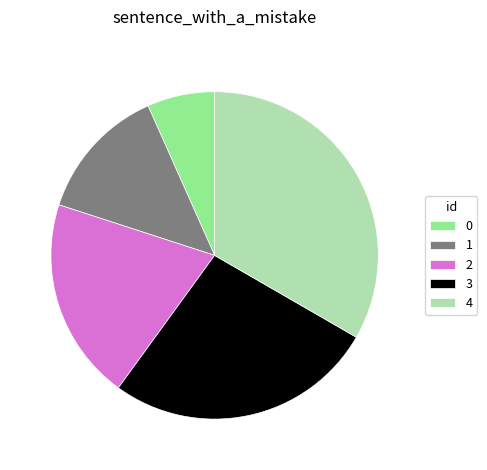

Is it true that 1 is 19% of the pie?

False